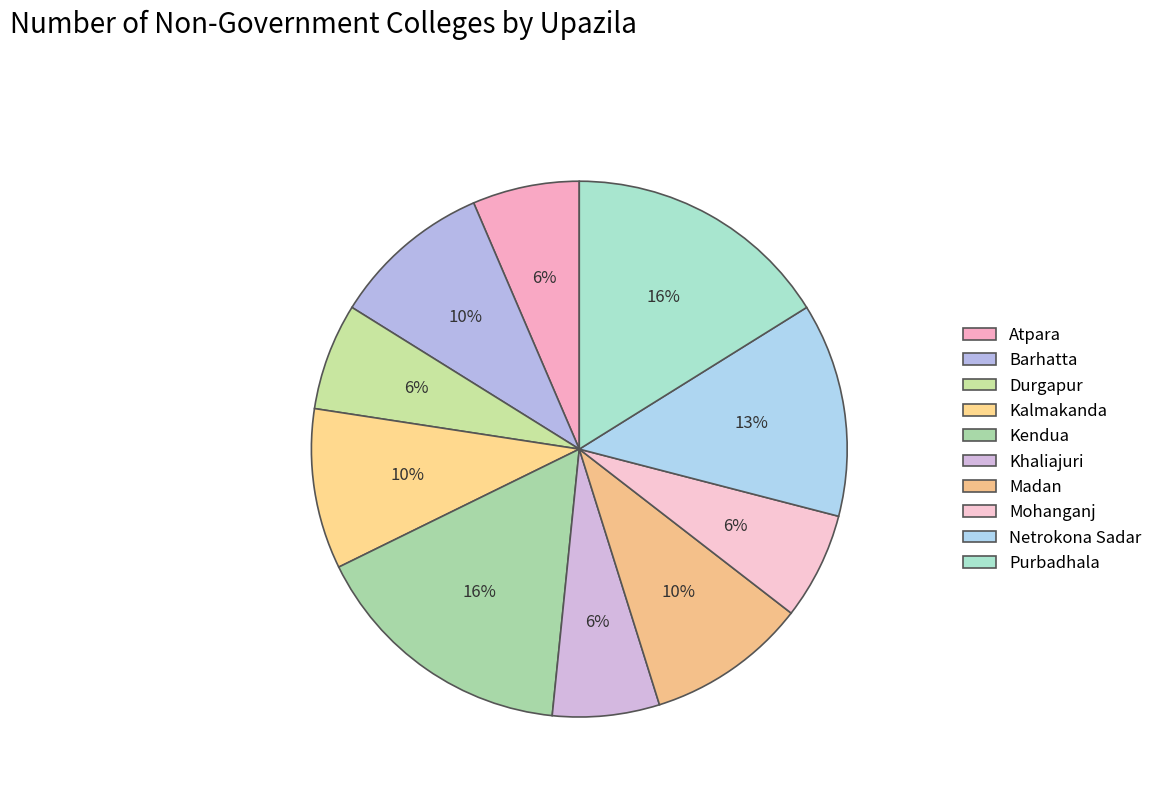

Is it true that Durgapur is 17% of the pie?

False